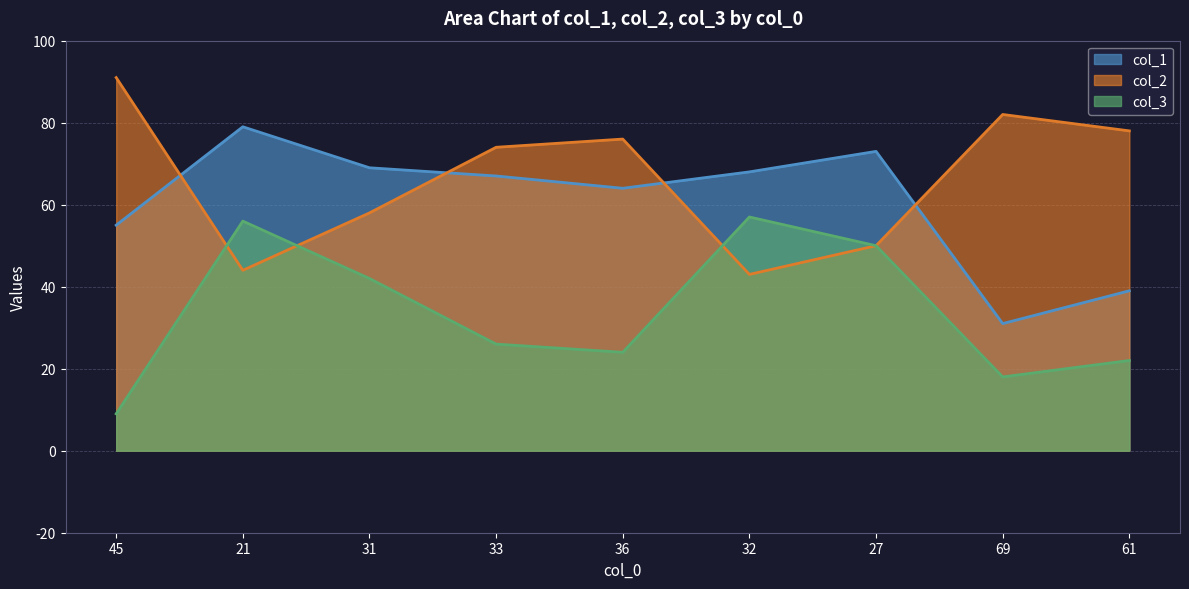

How many intersections are there between col_2 and col_3?

3